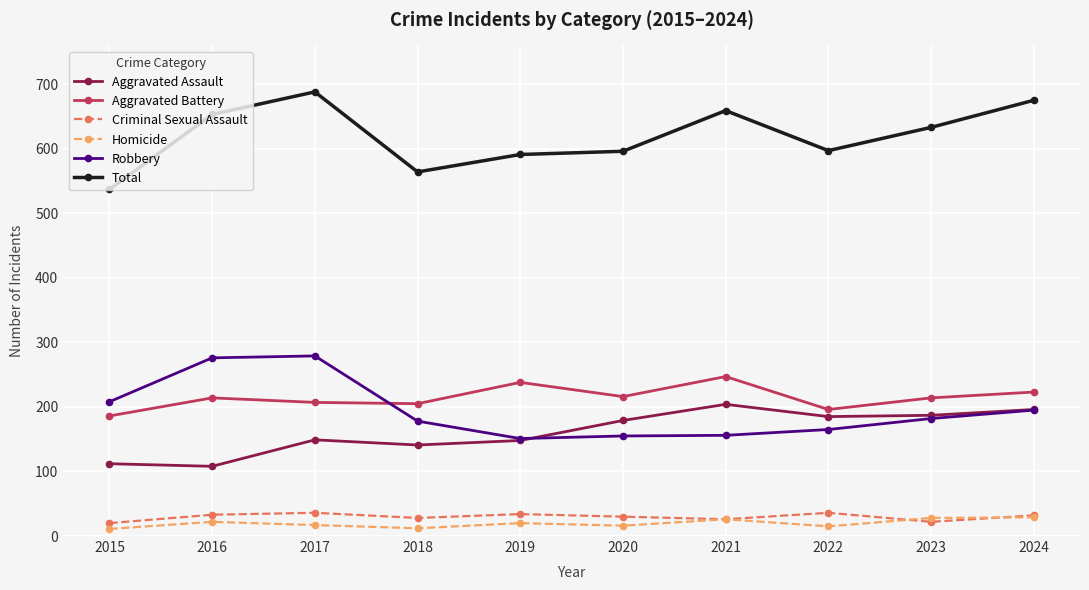

At which label does Criminal Sexual Assault first exceed 32?

2016